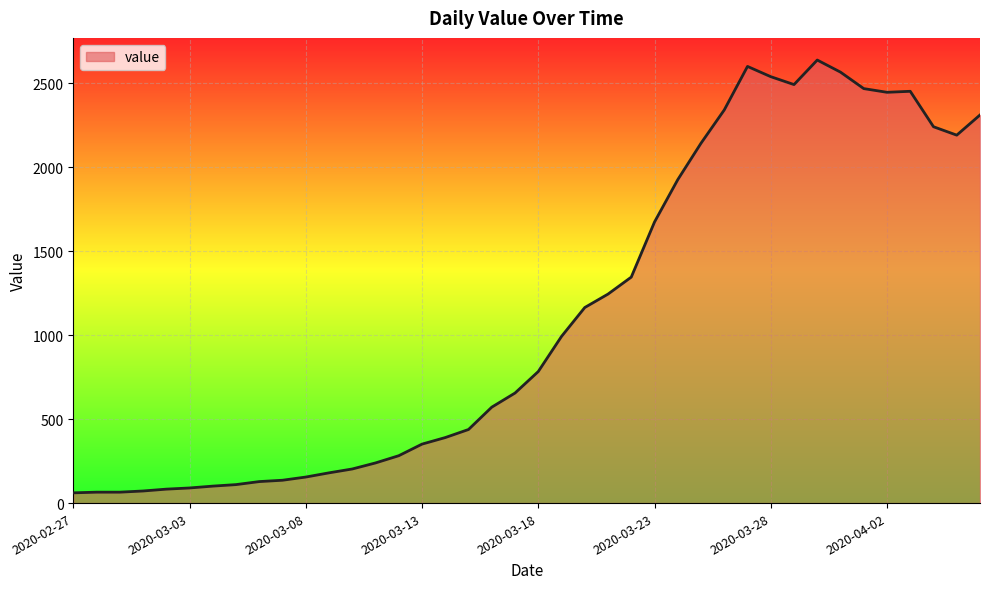

What is the minimum value shown in the chart?

61